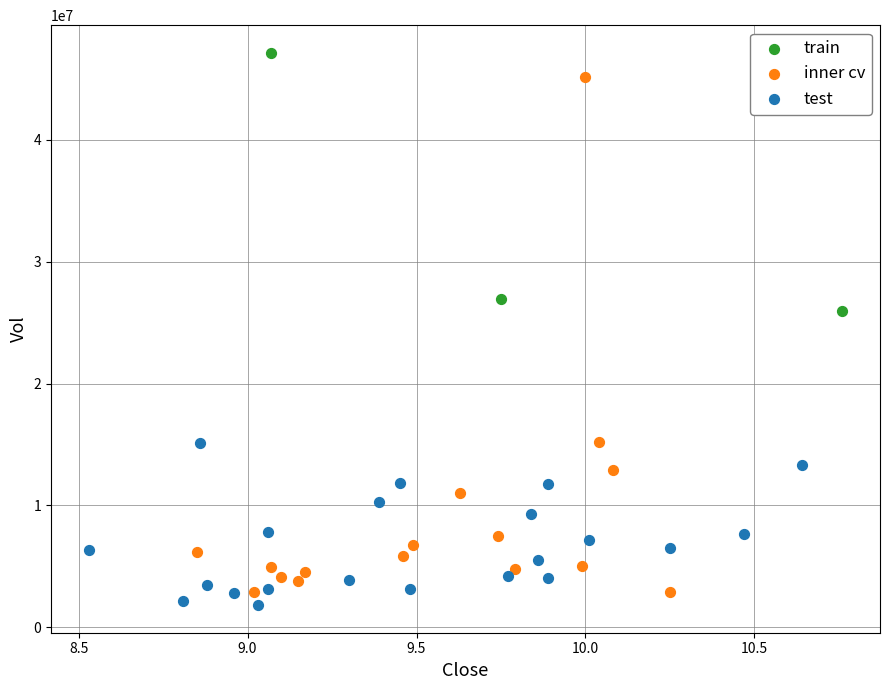

Which series has the largest Y range (max minus min)?

inner cv